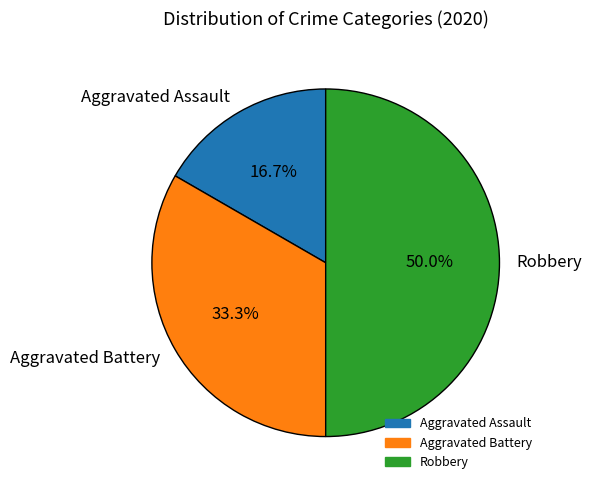

Combined, do Robbery and Aggravated Assault account for over 50%?

Yes